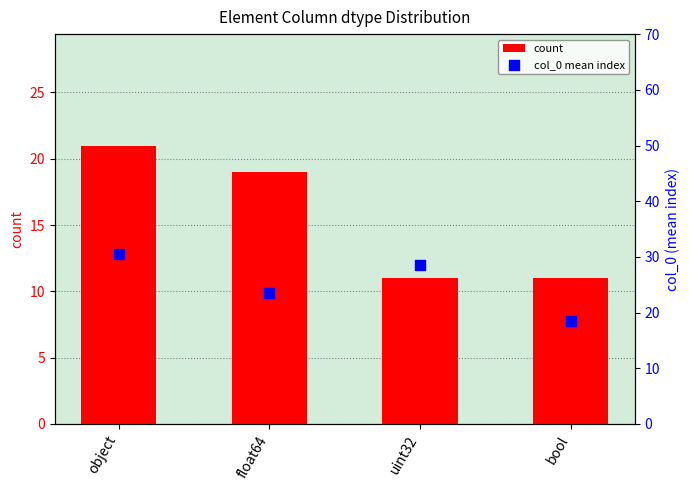

At how many categories does at least one series exceed 21?

3